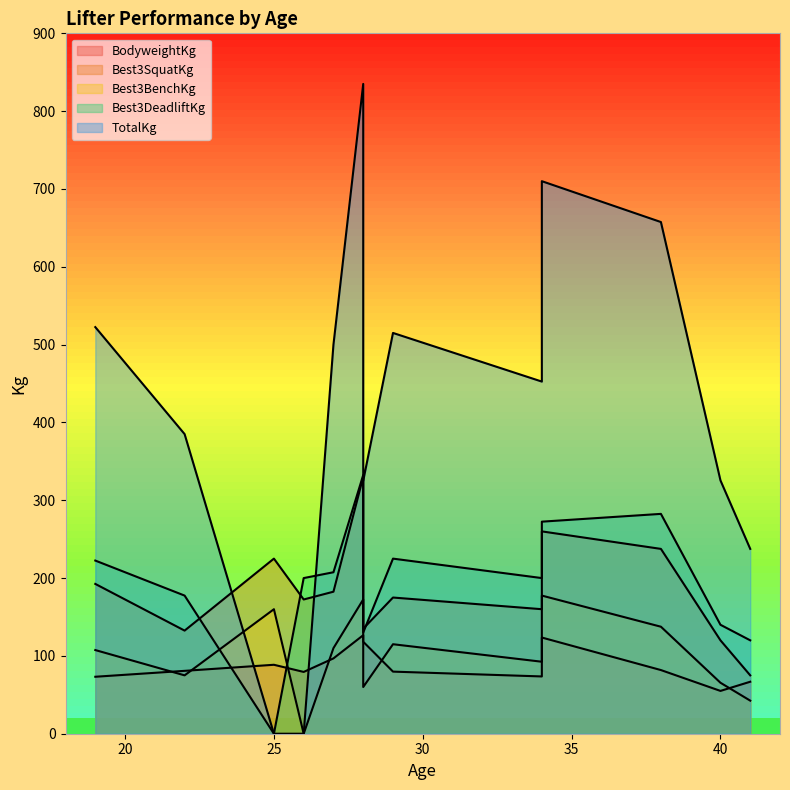

How many intersections are there between TotalKg and BodyweightKg?

2